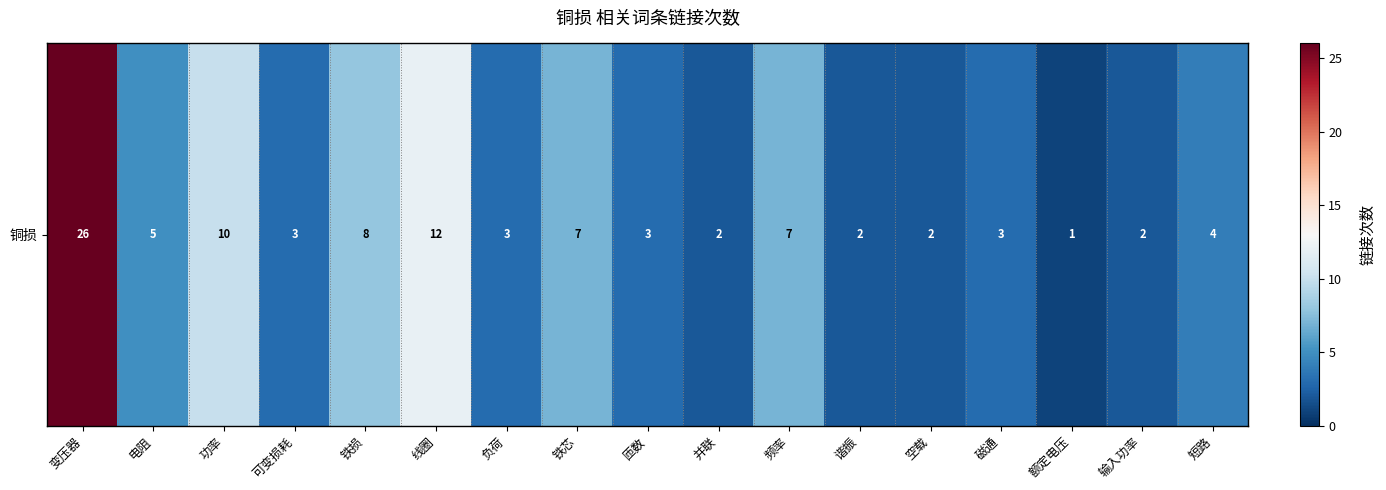

What is the difference between the second highest and minimum values?

11